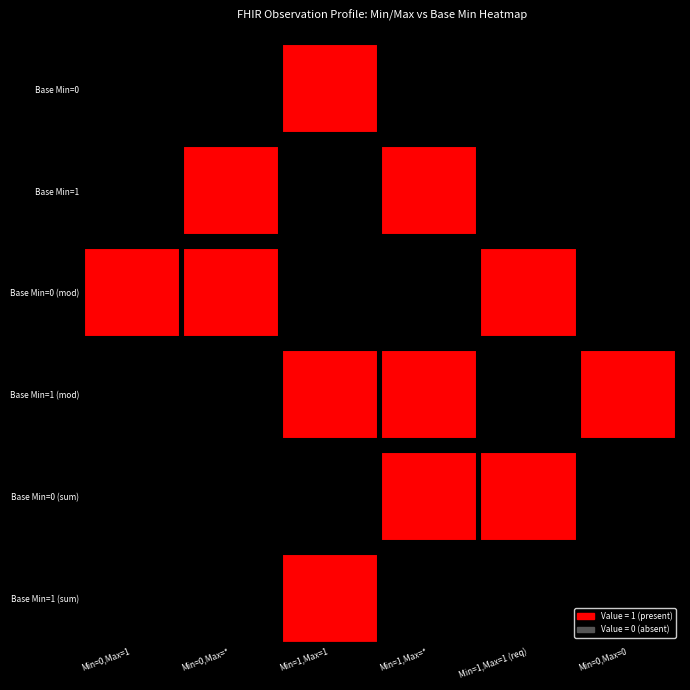

Is it true that Min=0, Max=* equals 1 at 1?

True